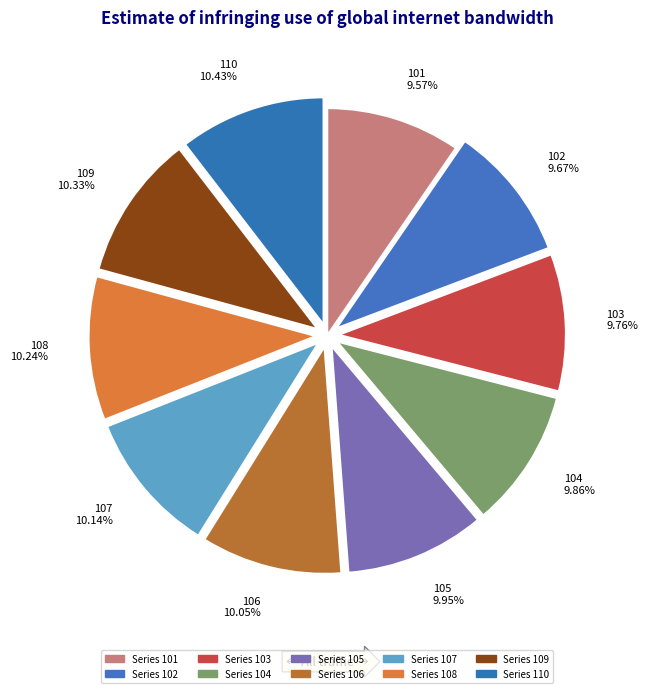

Combined, do 104 9.86% and 108 10.24% account for over 50%?

No